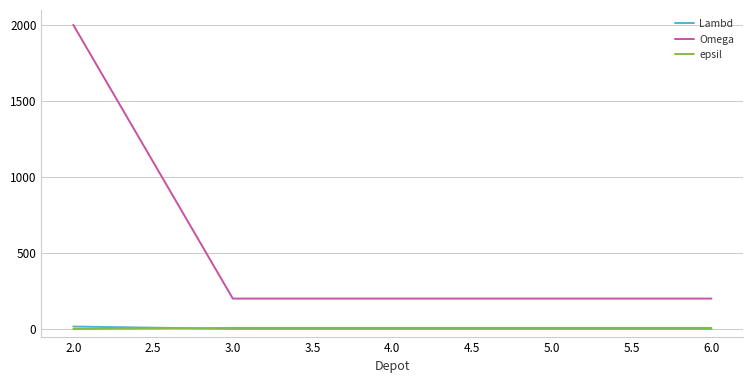

What is the sum of all Omega values?

2800